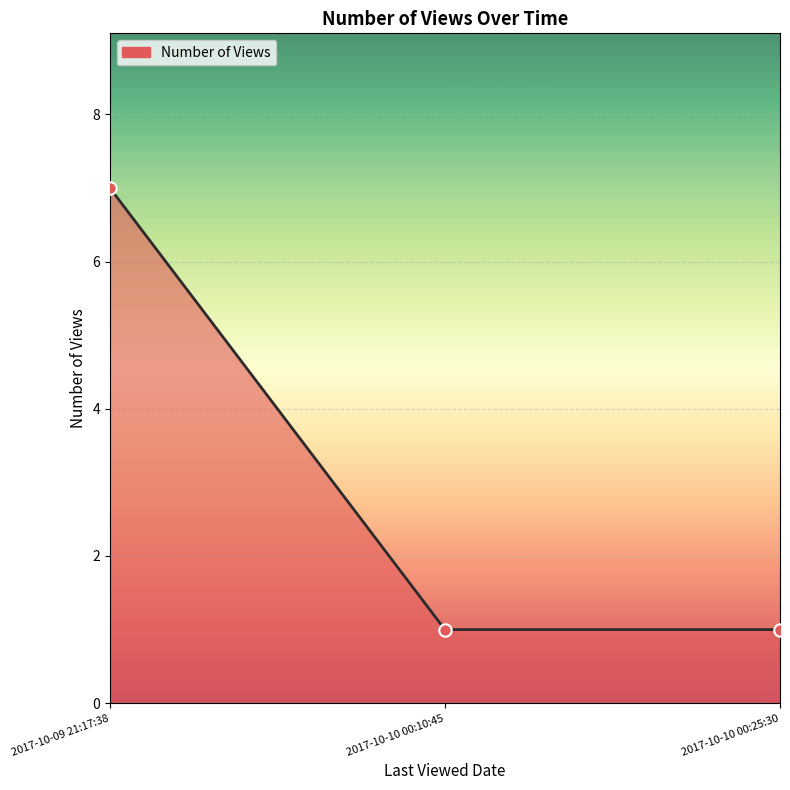

Approximately how many times larger is the value at 2017-10-10 00:25:30 compared to 2017-10-10 00:10:45?

1.0